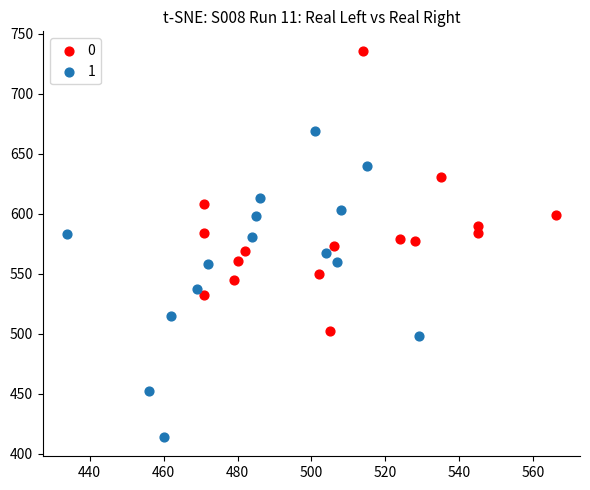

What are all the series names shown in the legend?

0, 1